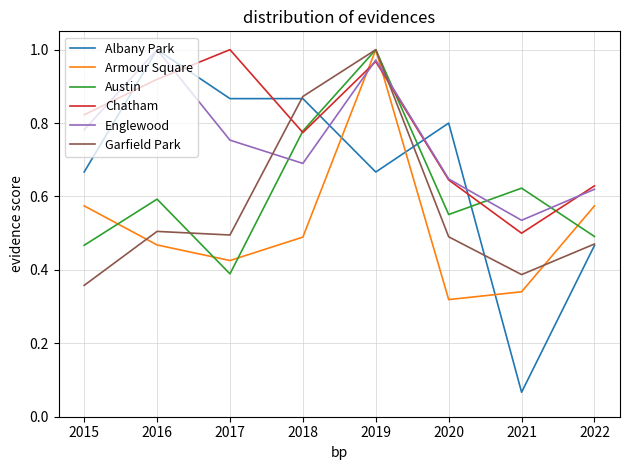

Rank the categories by Chatham value from lowest to highest.

2021, 2022, 2020, 2018, 2015, 2016, 2019, 2017